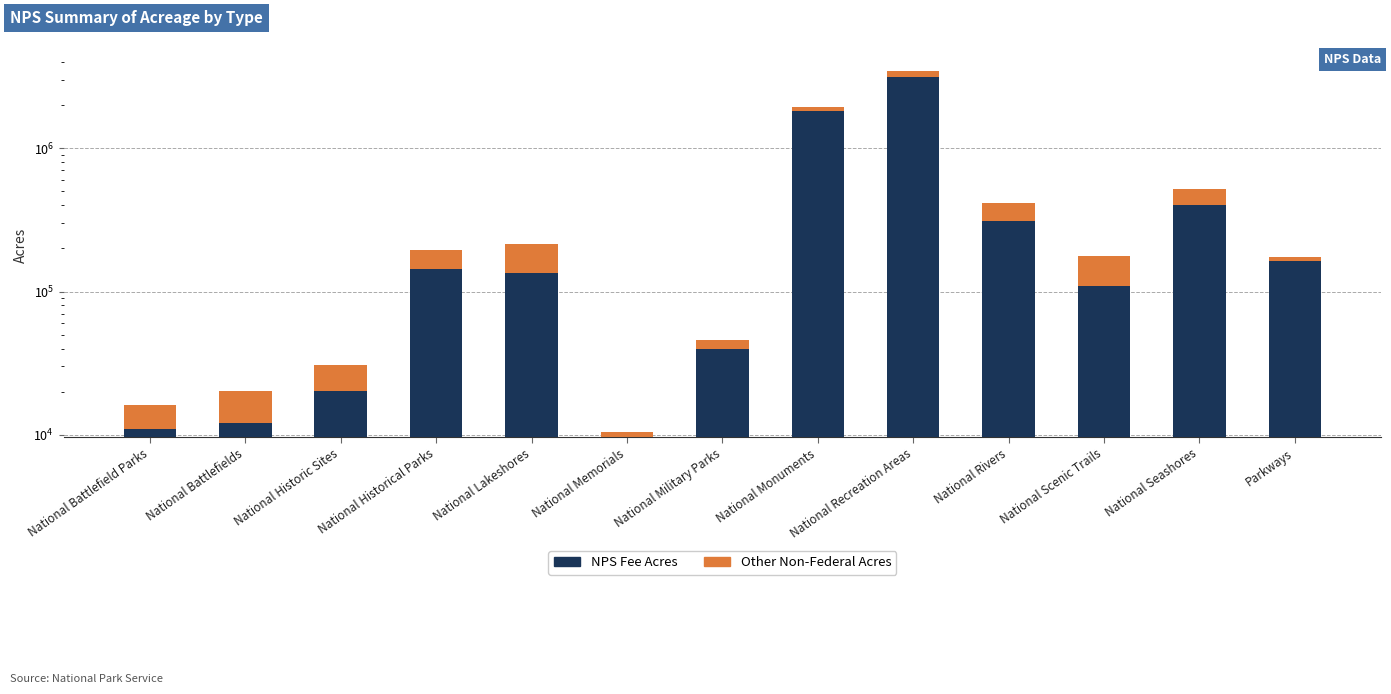

Which series has the widest spread of values?

NPS Fee Acres